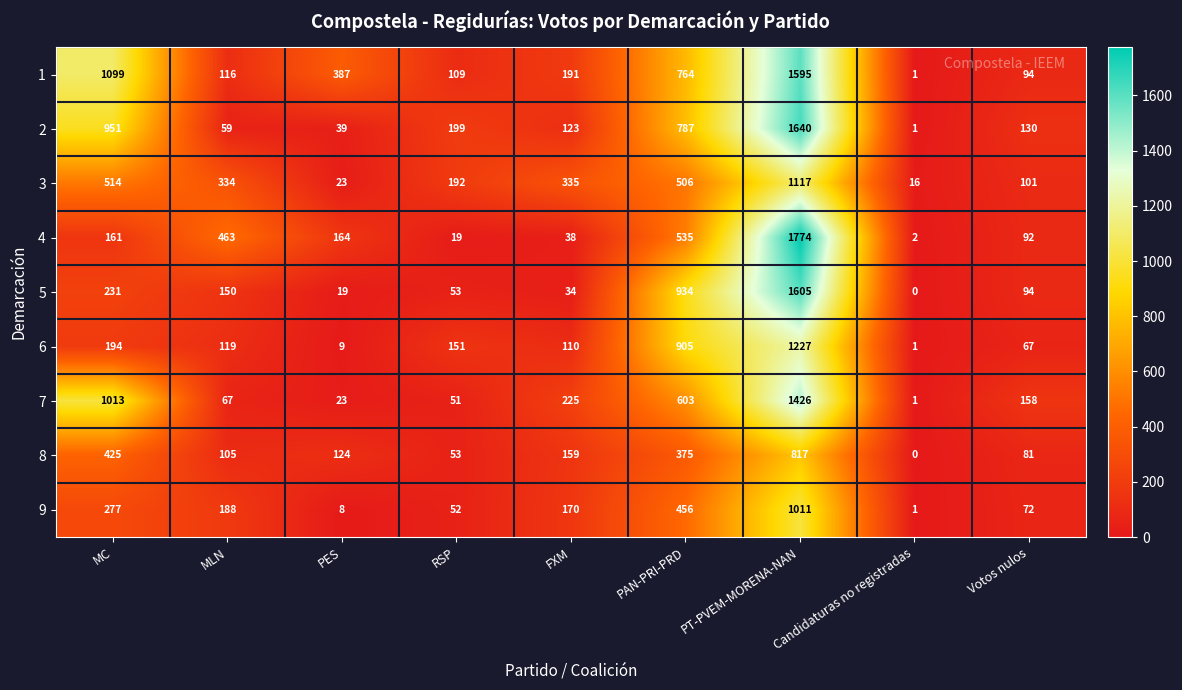

Where does the 3 series first go above 334?

MC